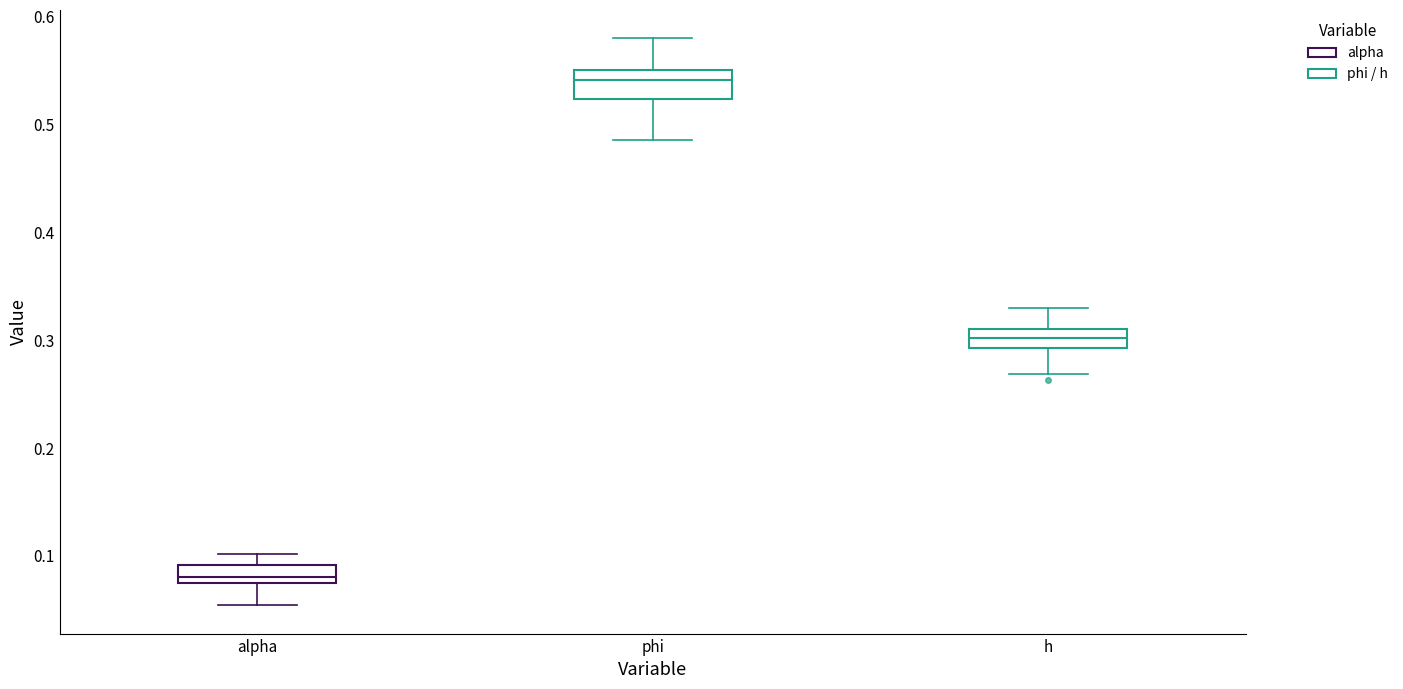

Which box's median line is the lowest?

alpha